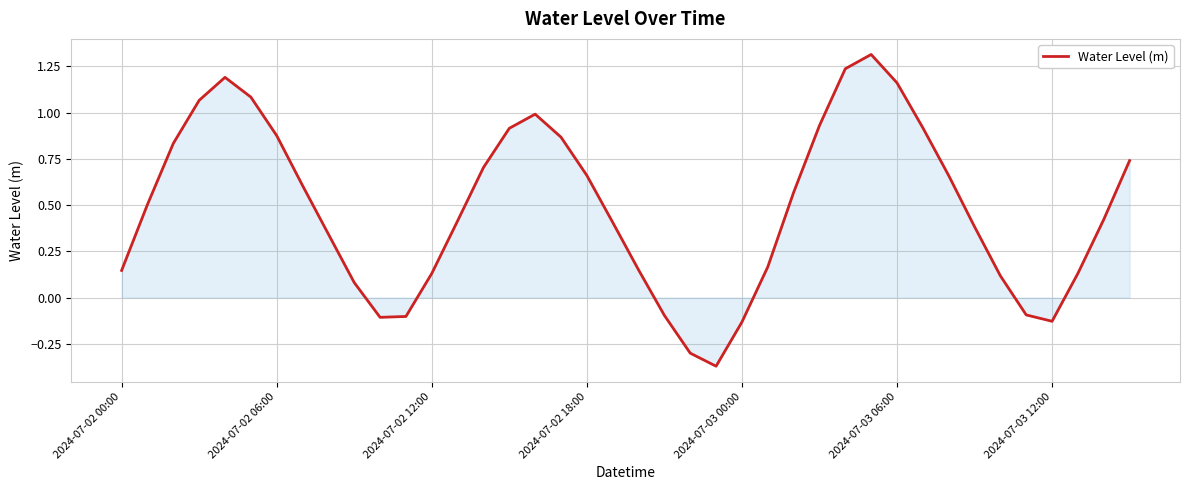

How many positive values are there?

32